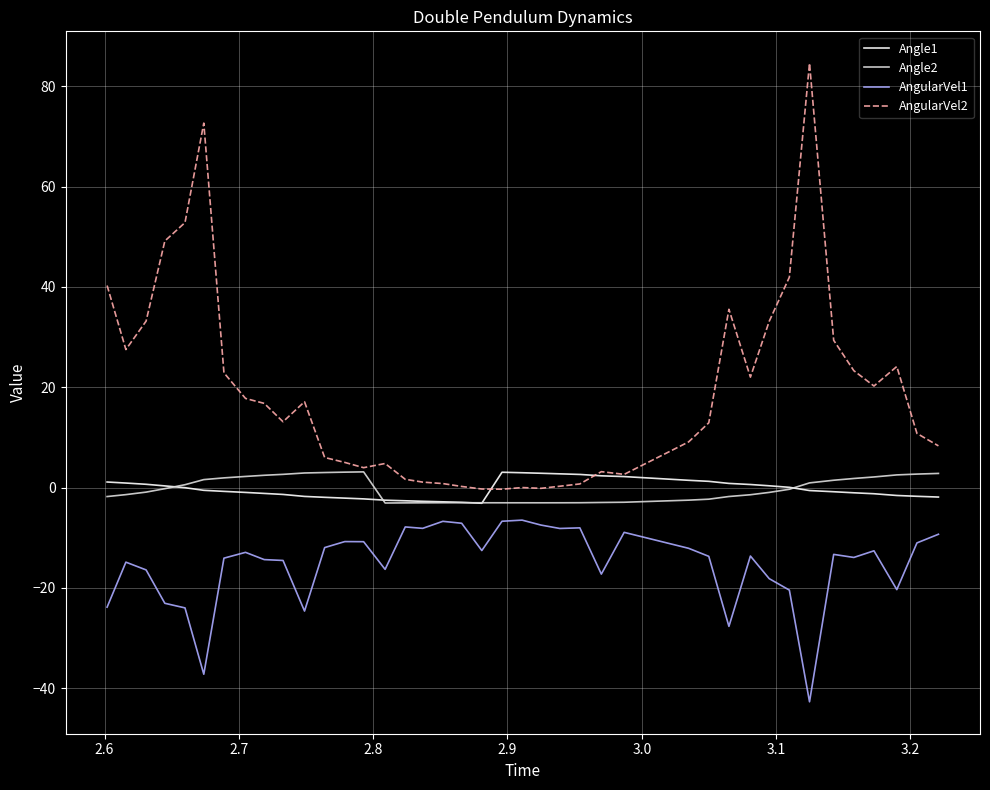

How many lines are shown in the chart?

4